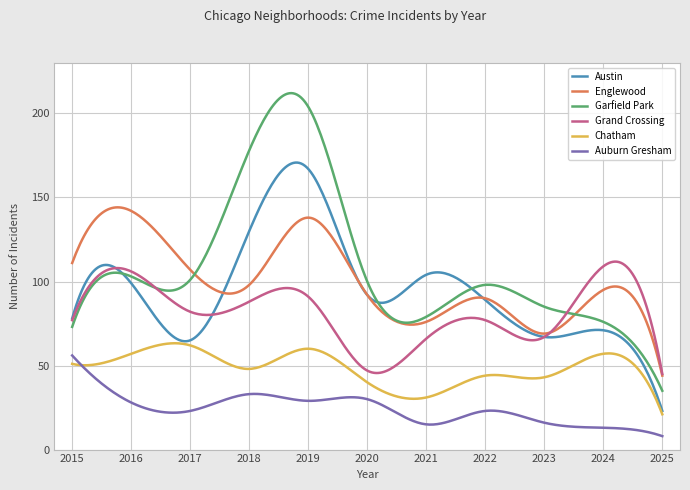

Which series has the largest range (max minus min)?

Garfield Park